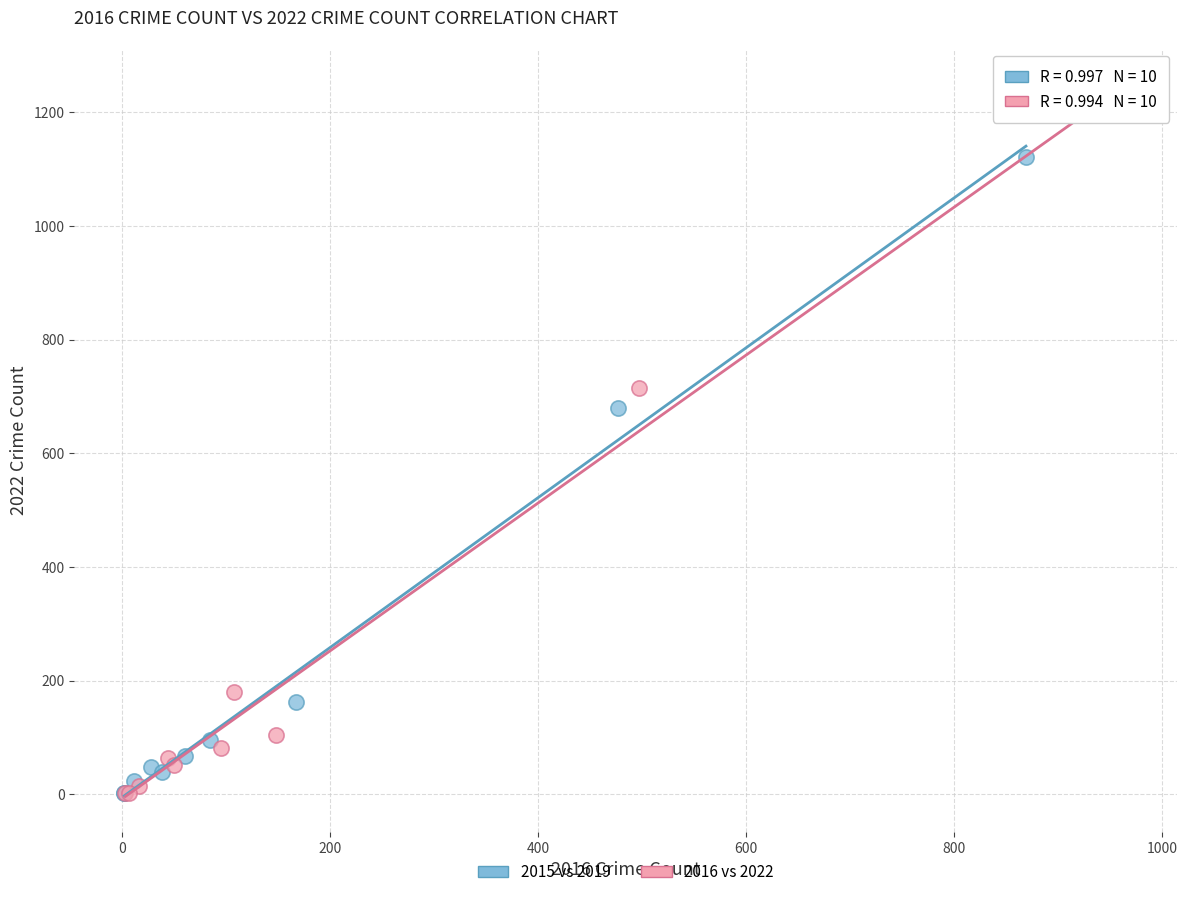

Which series has the widest spread of Y values?

2016 vs 2022